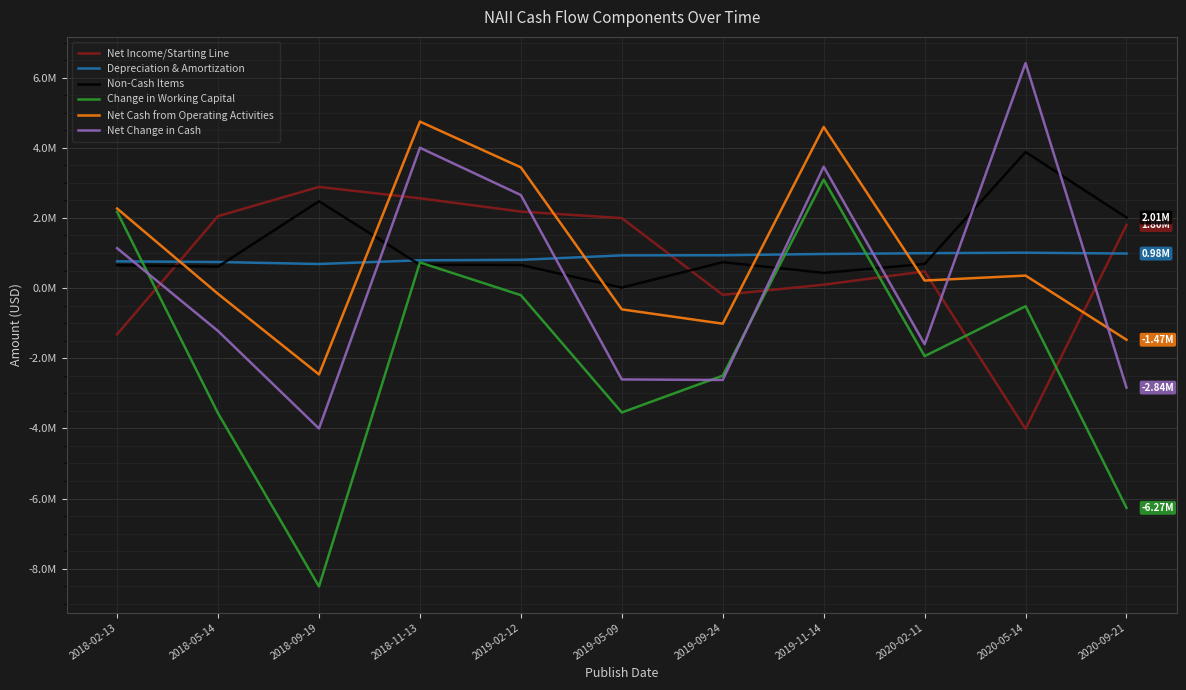

What are all the series names shown in the legend?

Net Income/Starting Line, Depreciation & Amortization, Non-Cash Items, Change in Working Capital, Net Cash from Operating Activities, Net Change in Cash